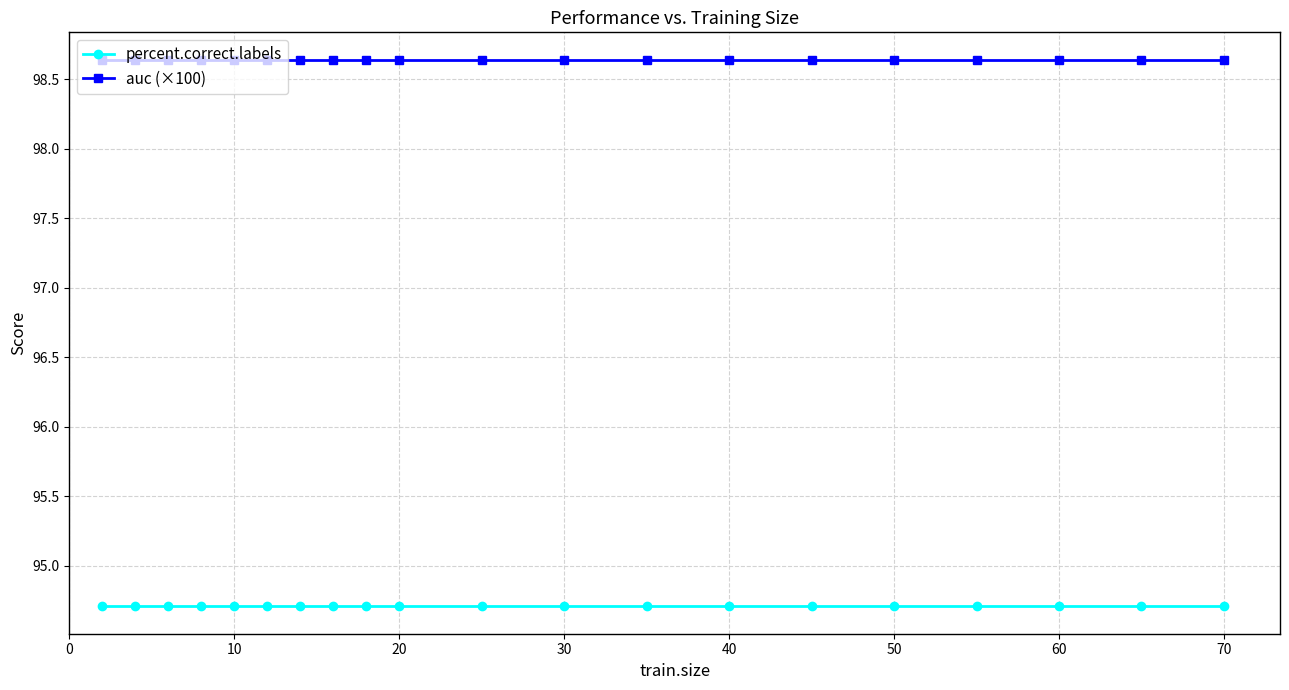

At how many categories does at least one series exceed 97?

20